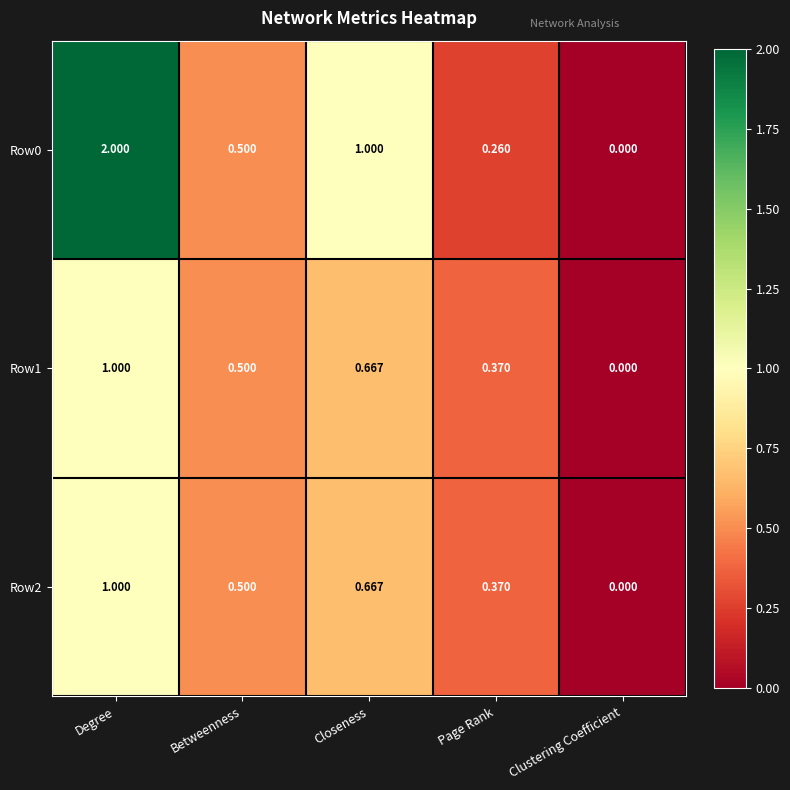

What is the spread (max minus min) of values at Degree?

1.0